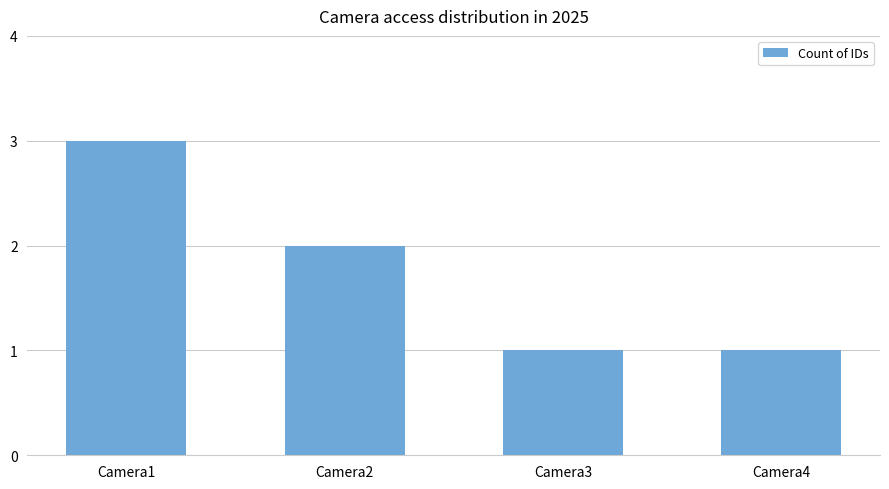

What is the maximum value shown in the chart?

3